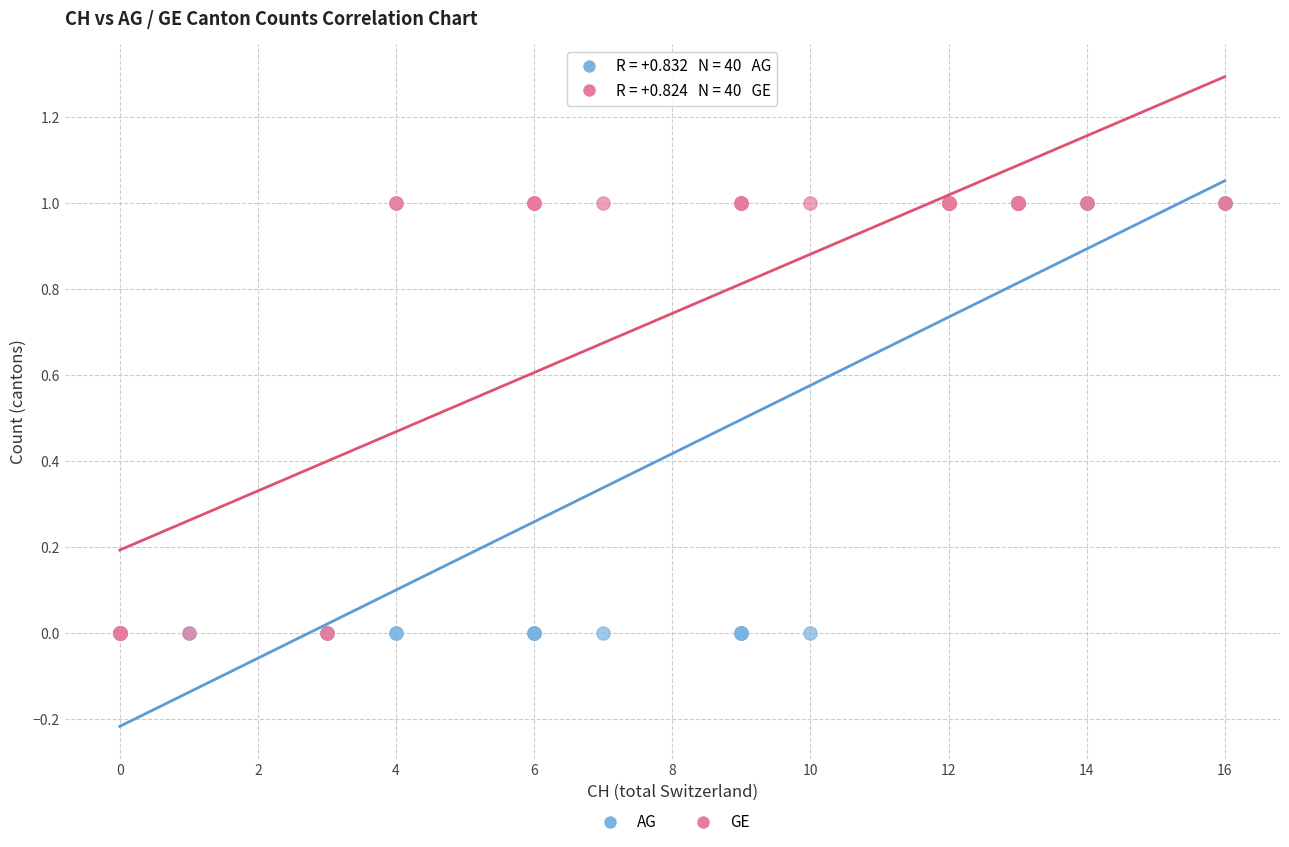

What are all the series names shown in the legend?

AG, GE